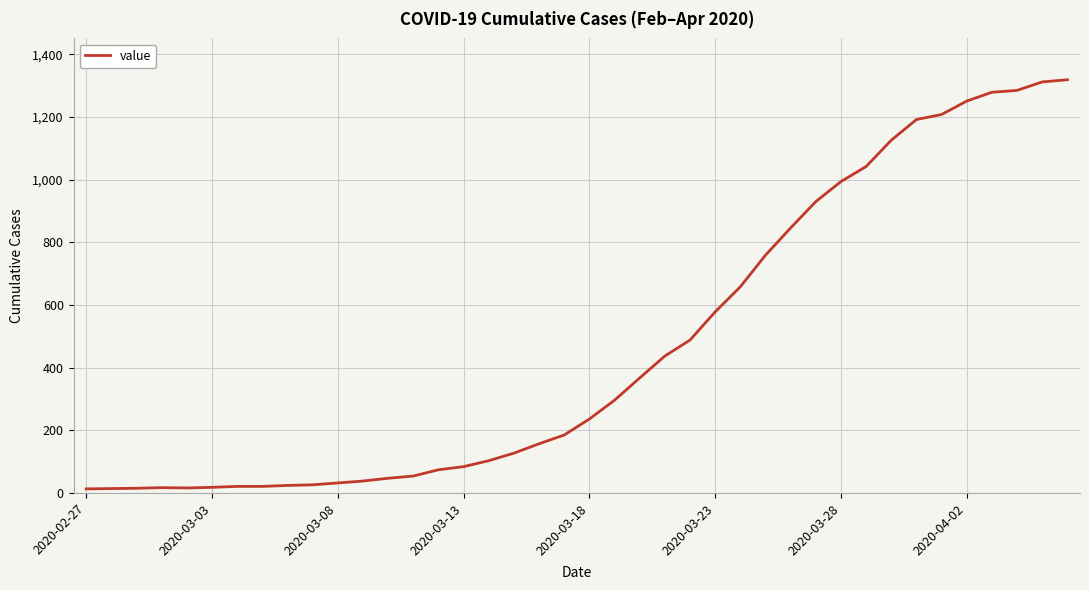

What is the maximum value shown in the chart?

1319